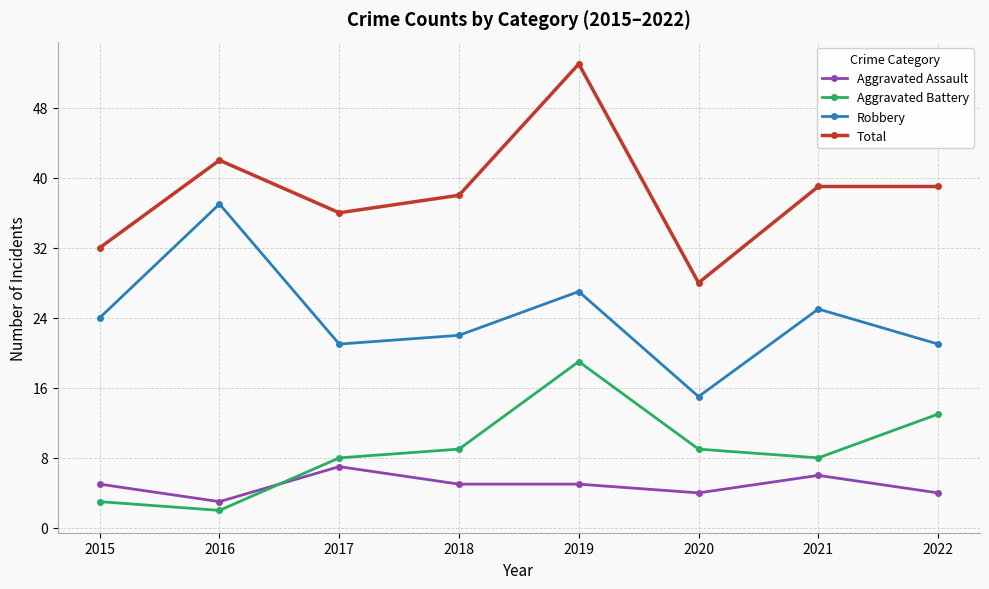

Read the Aggravated Assault value at 2019.

5